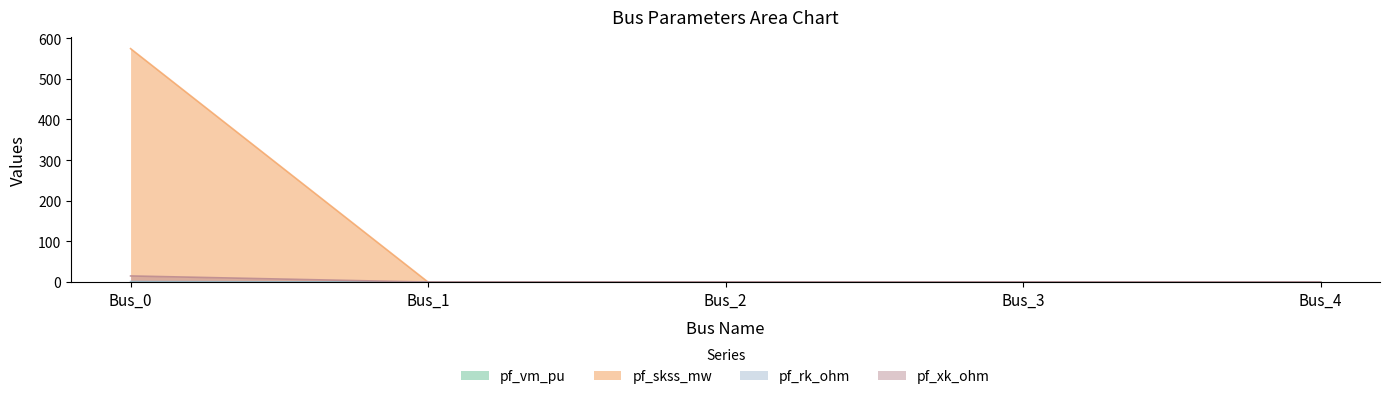

Which series has the largest range (max minus min)?

pf_skss_mw